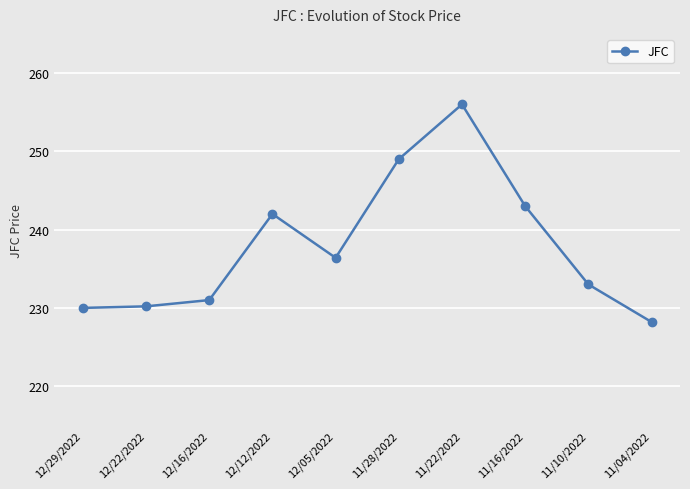

True or false: the data shows 333.9 at 11/22/2022.

False